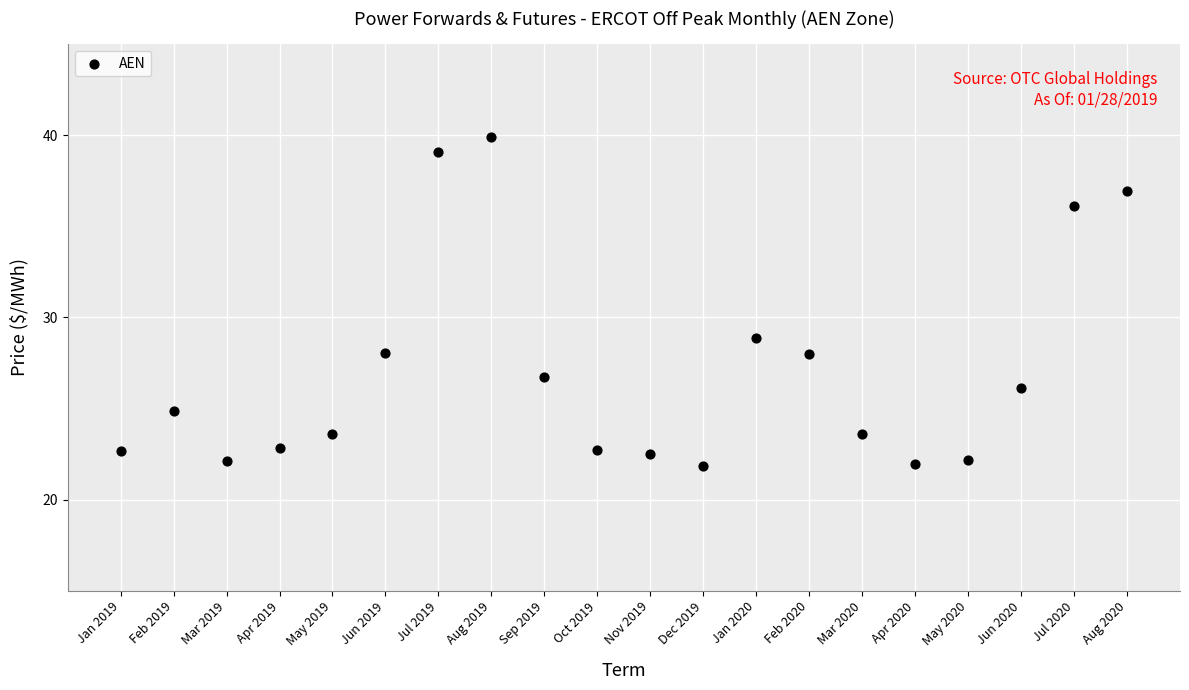

What is the range of X values (max minus min)?

19.0